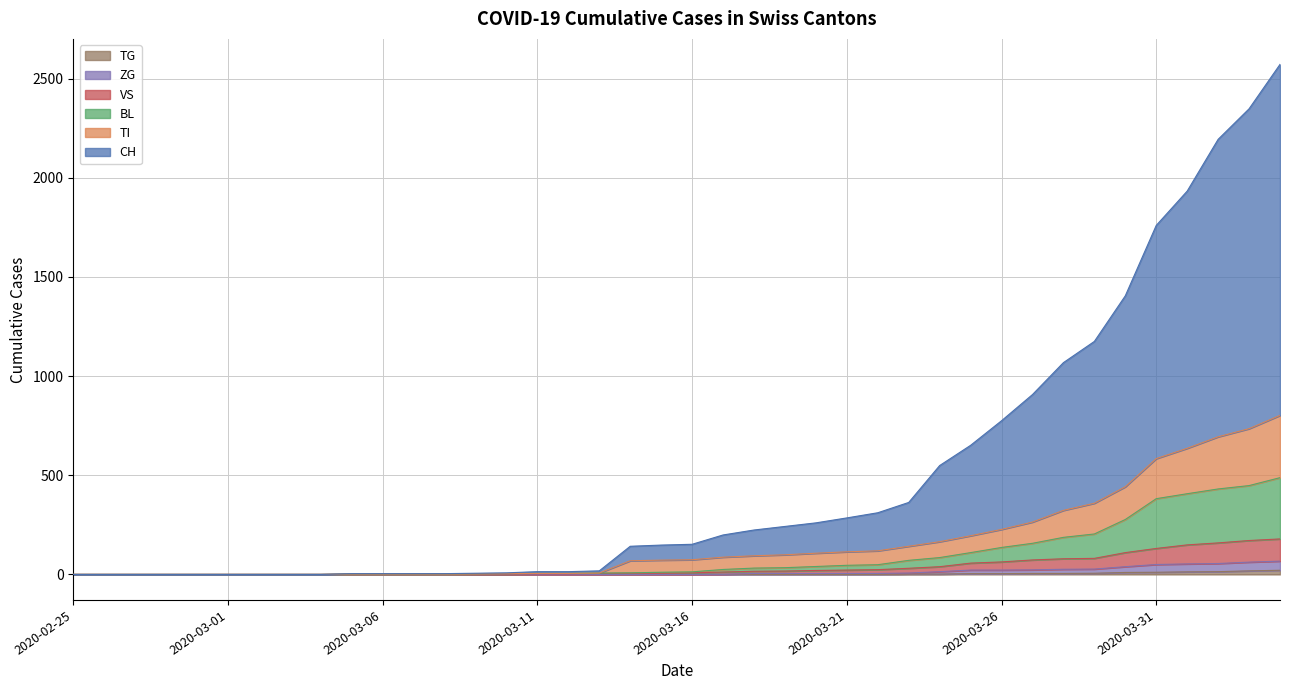

What is the difference between the maximum and second lowest values in the VS series?

179